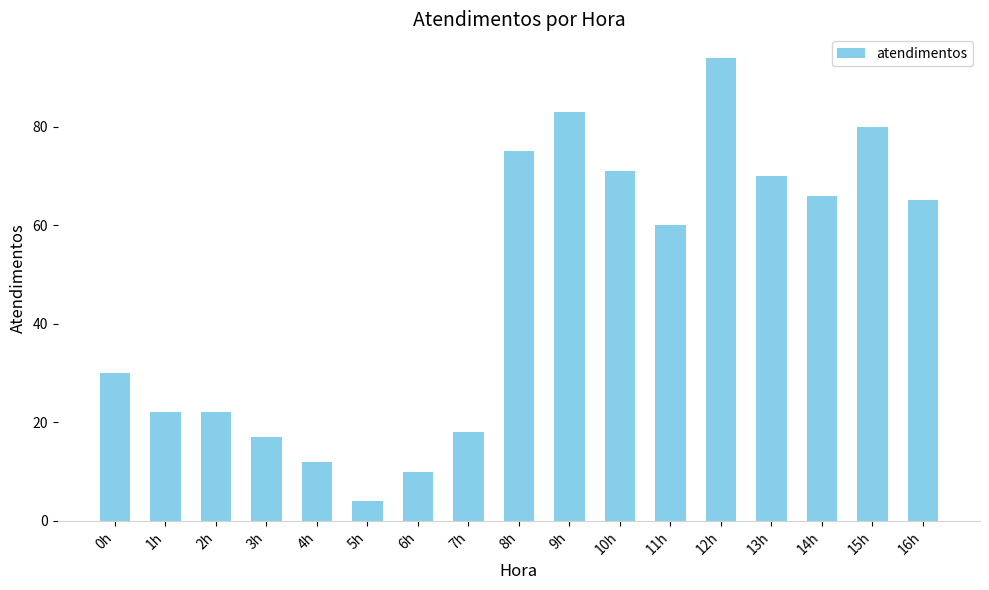

What is the greatest value displayed?

94